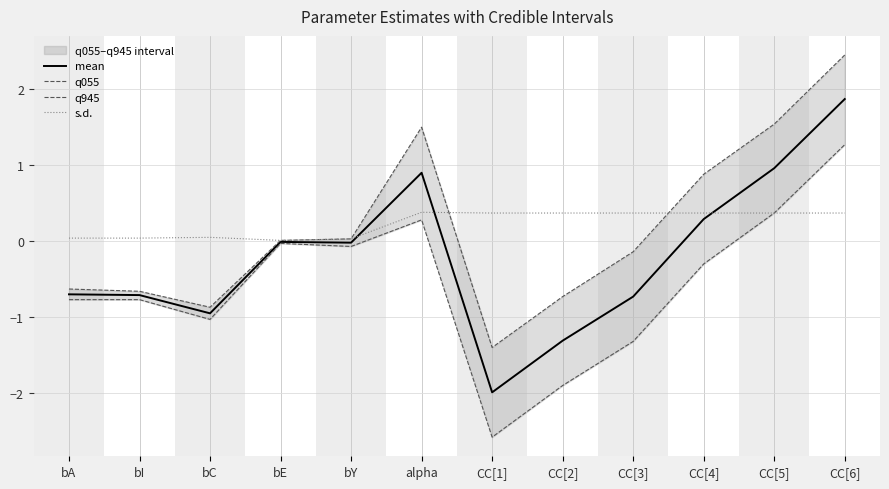

Does the chart have visible grid lines?

Yes